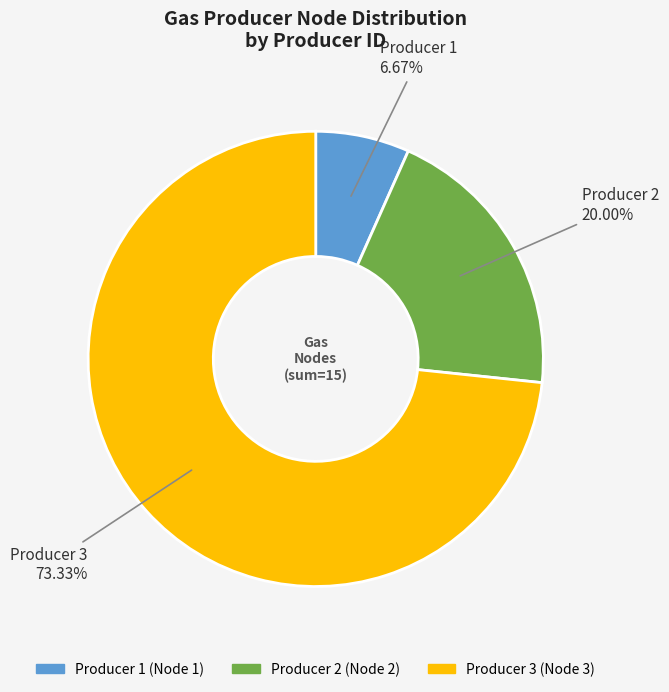

Combined, what portion of the pie is Producer 3 and Producer 2?

93.3%